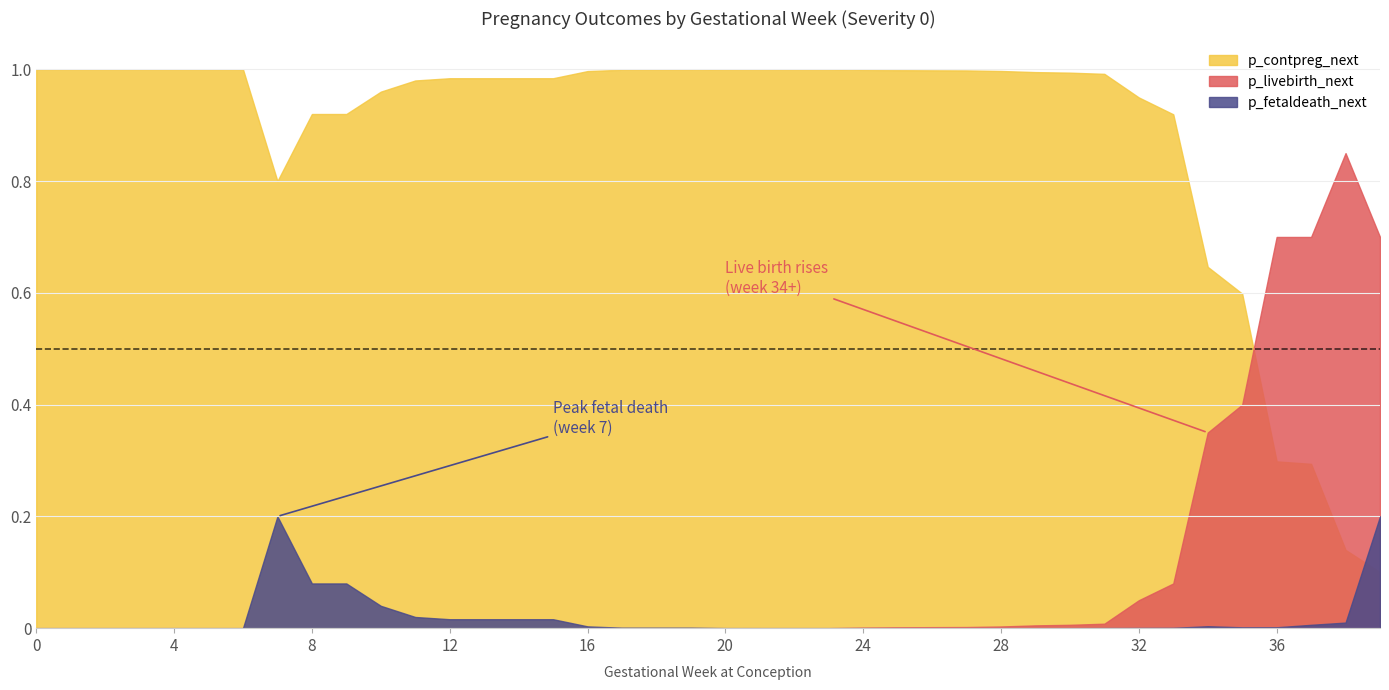

How many lines are shown in the chart?

3